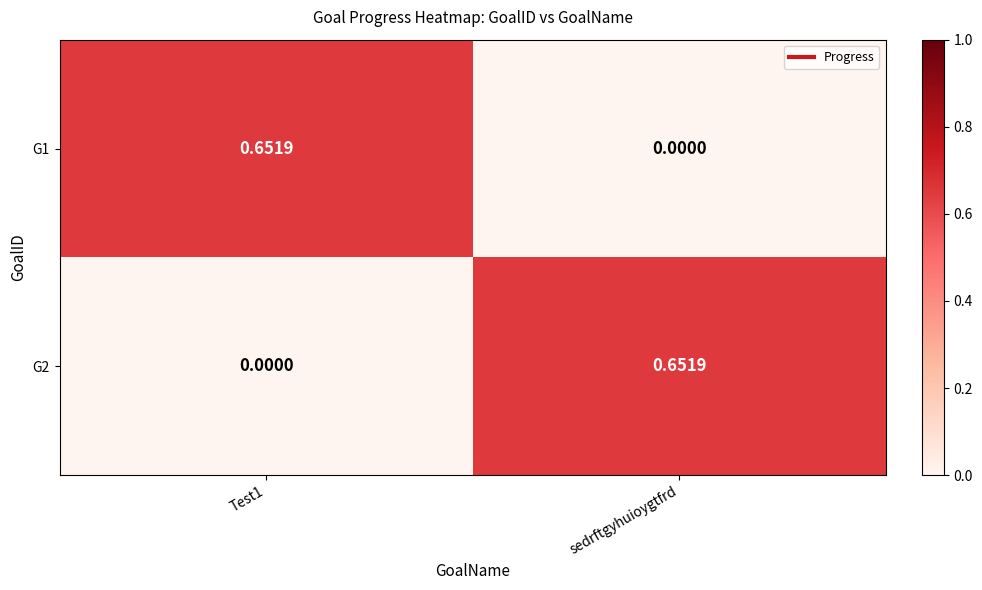

Where is G1 nearest to the value 0?

sedrftgyhuioygtfrd